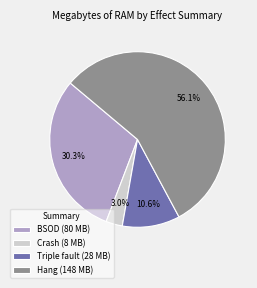

To the nearest percent, what is the difference between the largest and smallest slice percentages?

53%